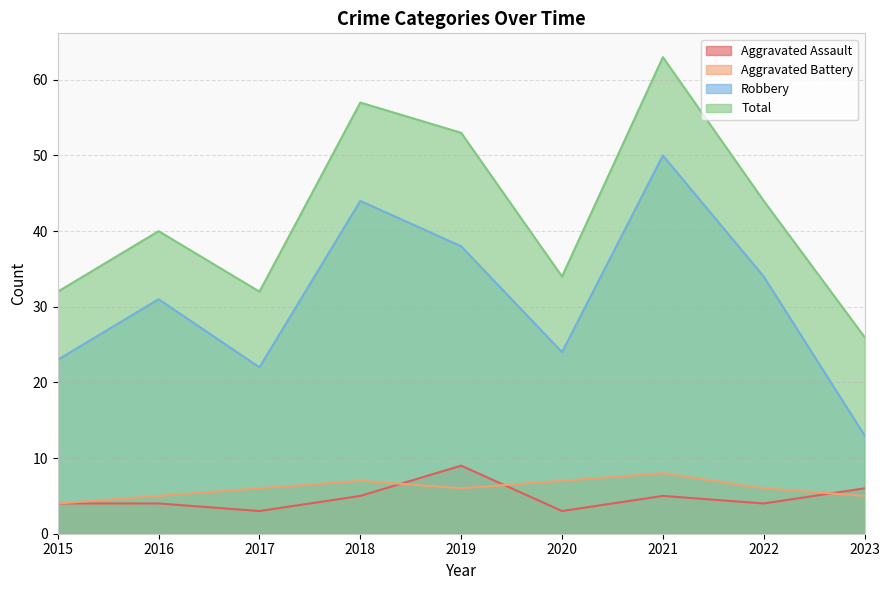

The value of Robbery at 2023 is 13. True or false?

True